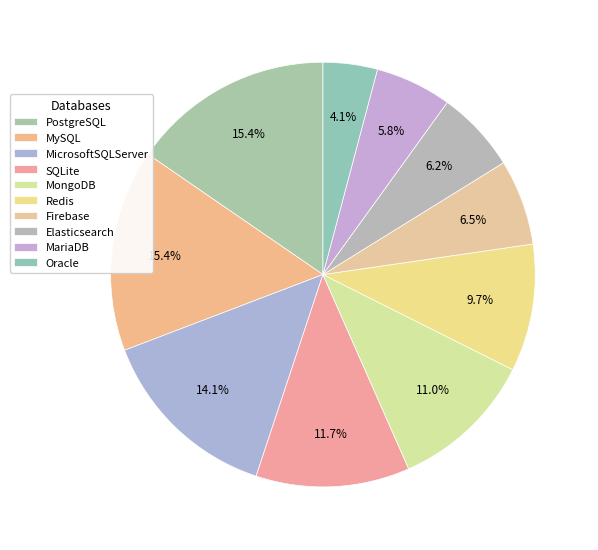

Count the number of slices in the pie.

10